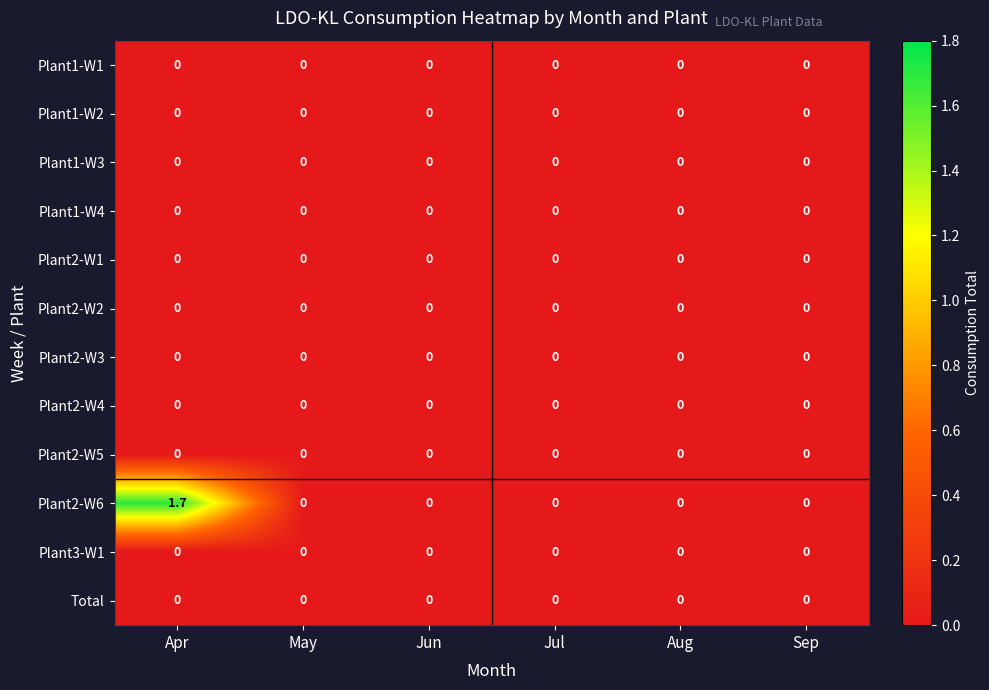

Which series changed the most between Apr and Jul?

Plant2-W6